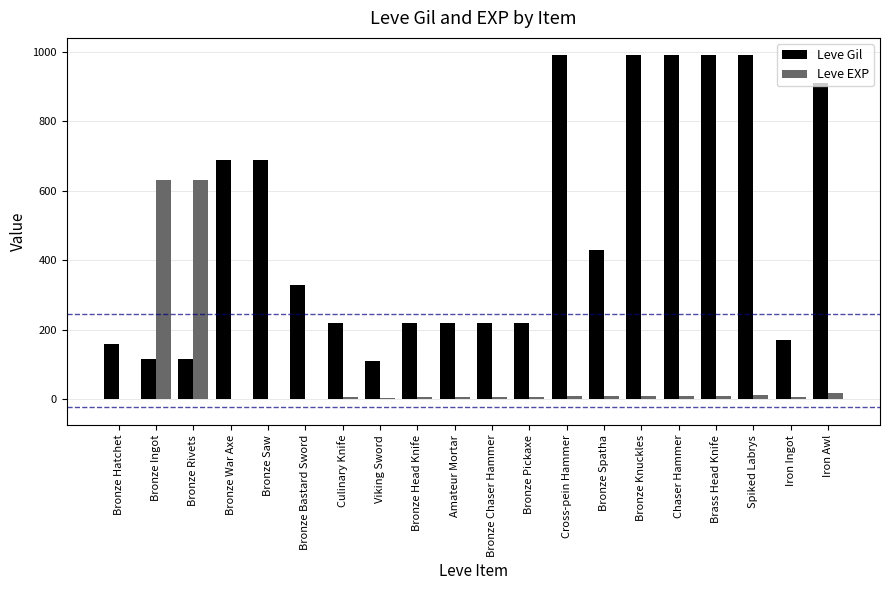

What is the sum of all Leve EXP values?

1375